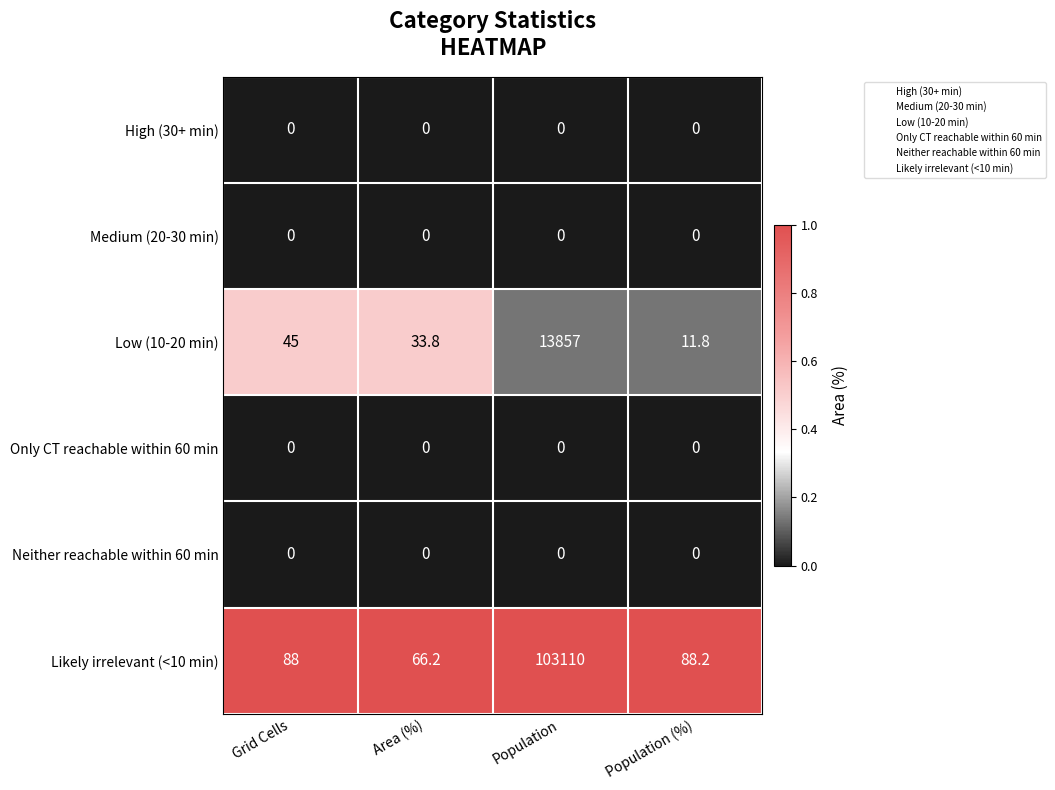

Which series has the largest range (max minus min)?

Likely irrelevant (<10 min)